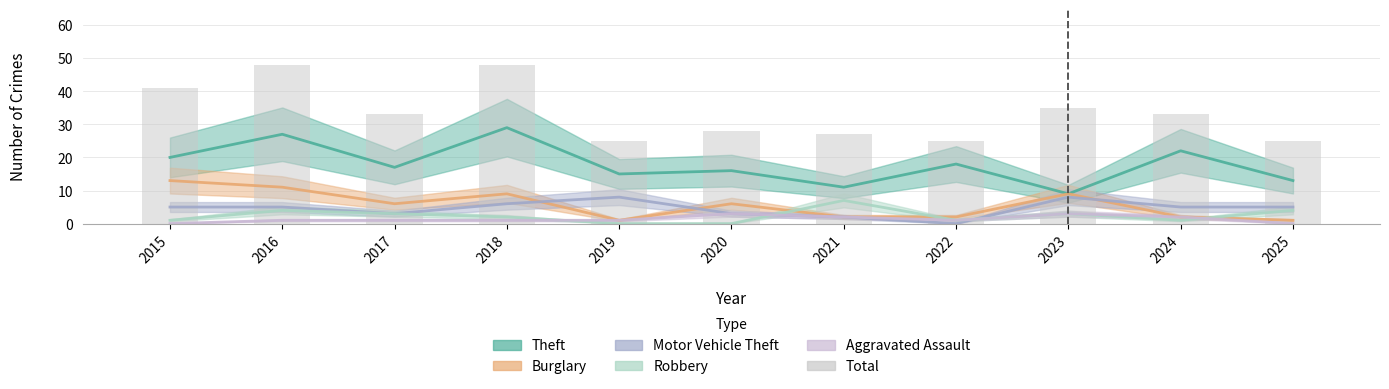

Reading right to left, transcribe all the data shown in this chart.

2025=25	2024=33	2023=35	2022=25	2021=27	2020=28	2019=25	2018=48	2017=33	2016=48	2015=41